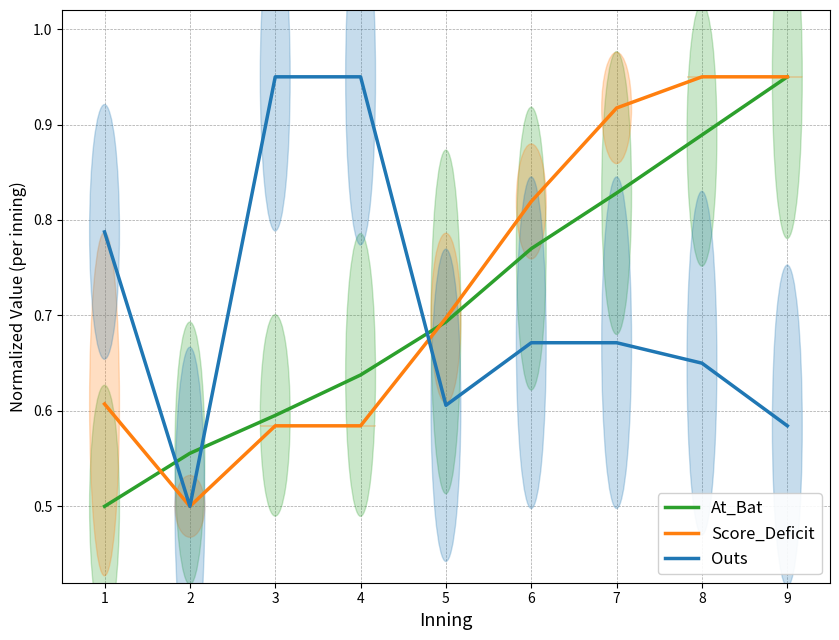

The value of Outs at 5 is 0.6. True or false?

True